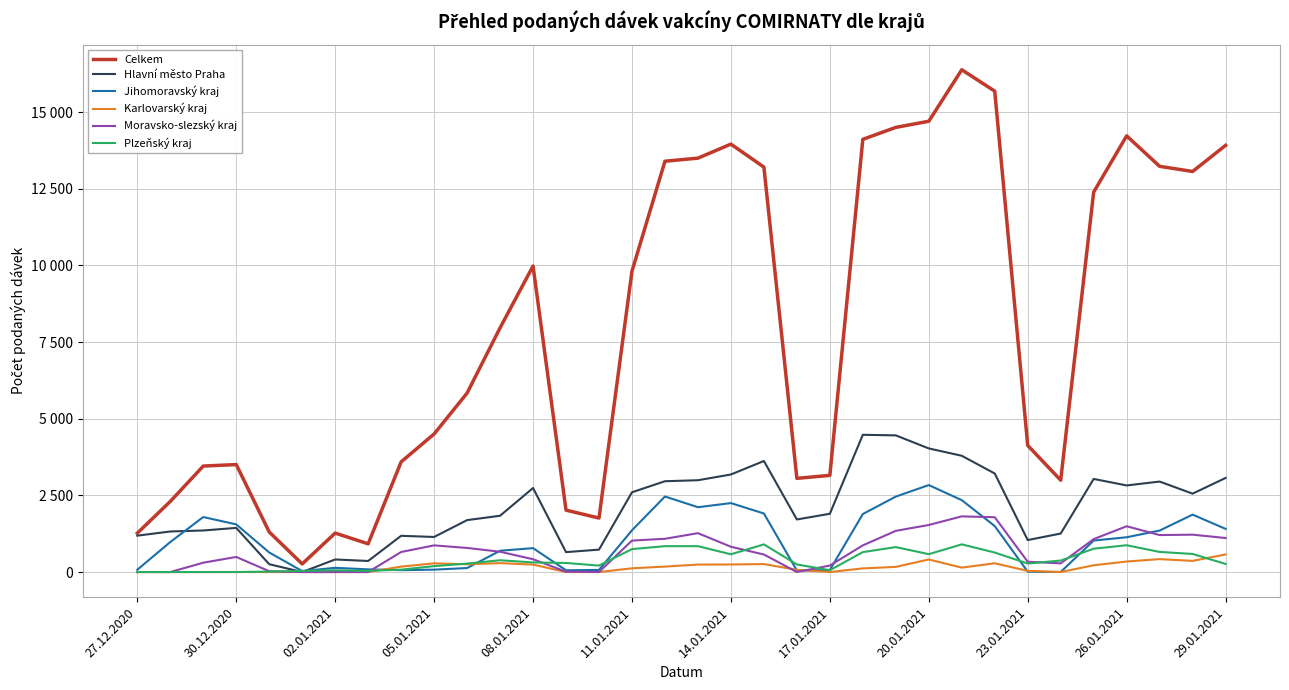

At how many categories does at least one series exceed 250?

34